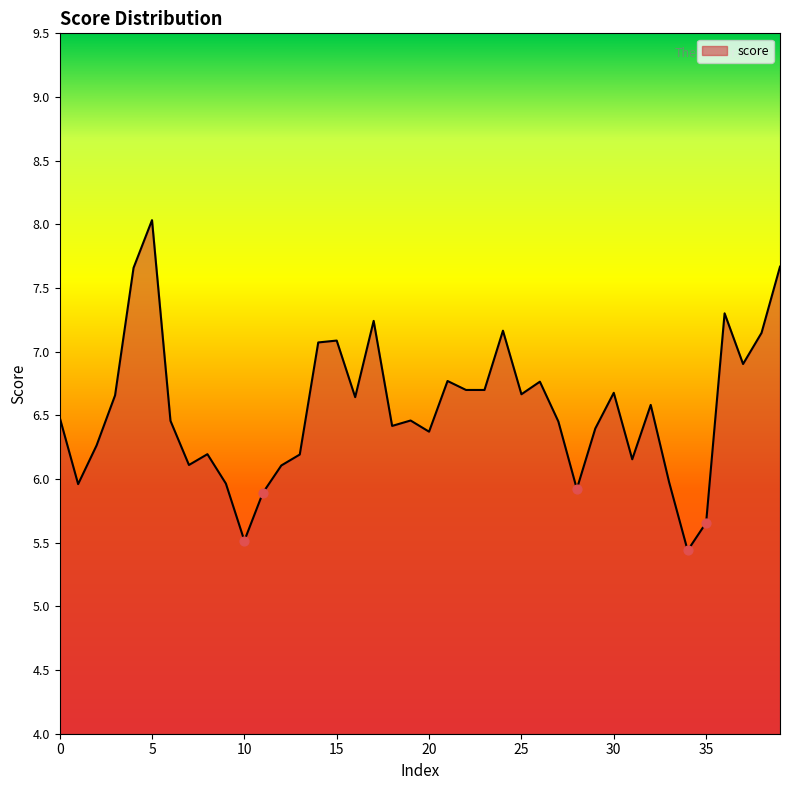

What is the greatest value displayed?

8.0